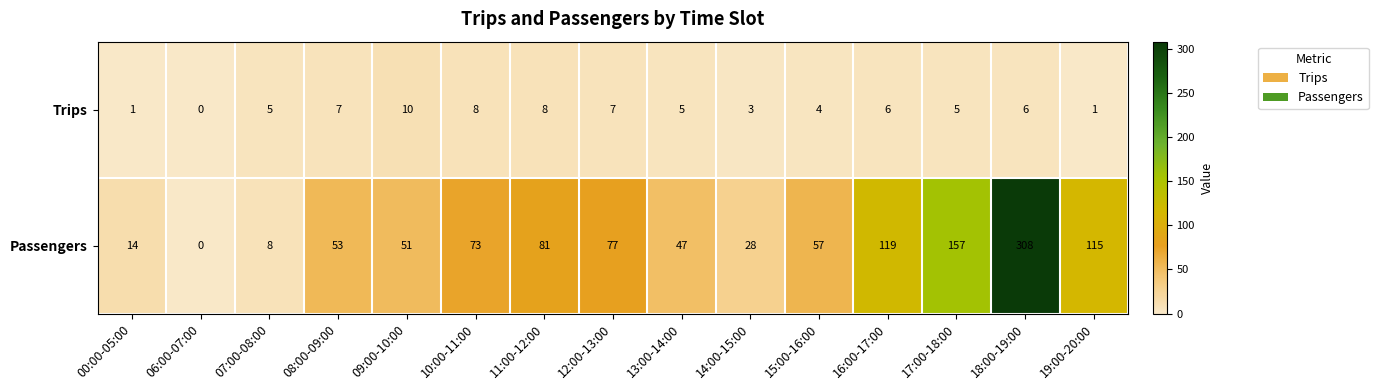

At which label does Passengers reach its peak?

18:00-19:00